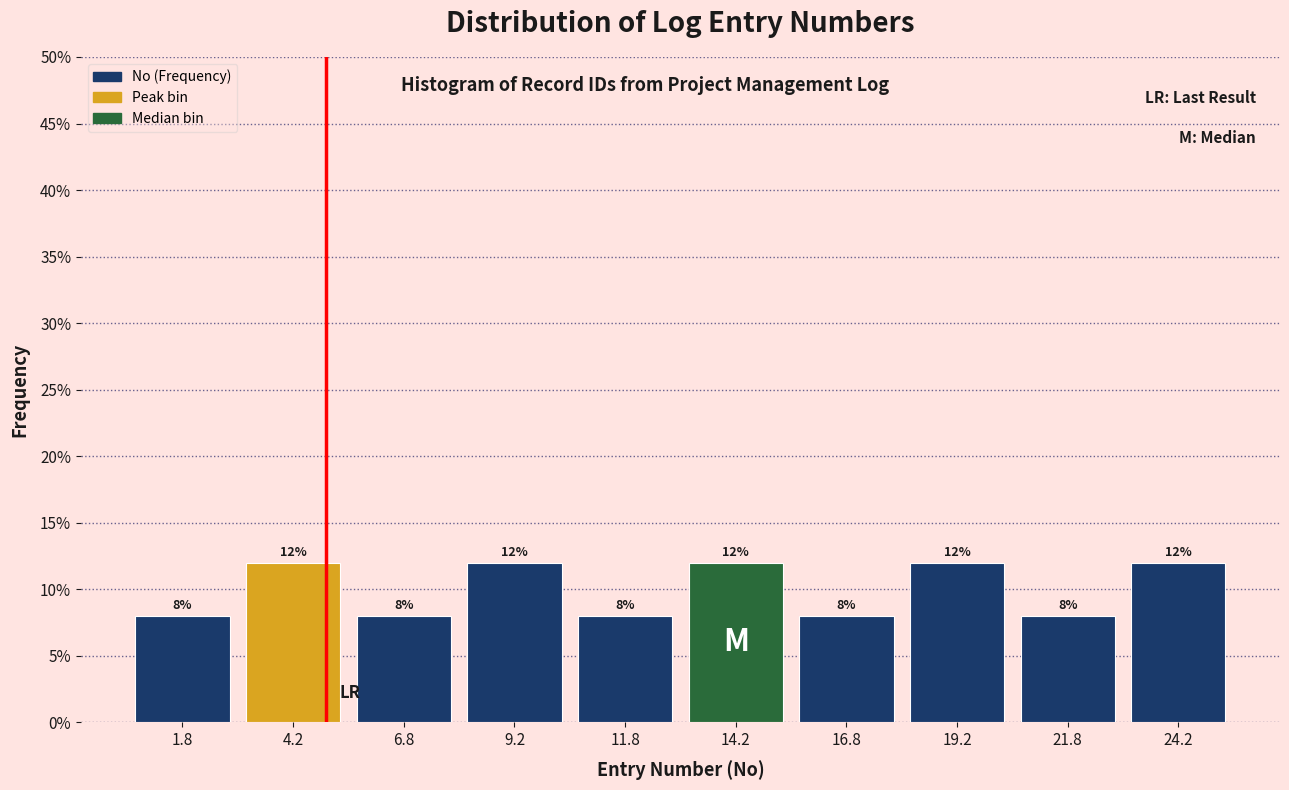

Reading left to right, transcribe this chart: for each bar, give the range it covers on the x-axis and its height.

0.5 to 3.0: 8
3.0 to 5.5: 12
5.5 to 8.0: 8
8.0 to 10.5: 12
10.5 to 13.0: 8
13.0 to 15.5: 12
15.5 to 18.0: 8
18.0 to 20.5: 12
20.5 to 23.0: 8
23.0 to 25.5: 12